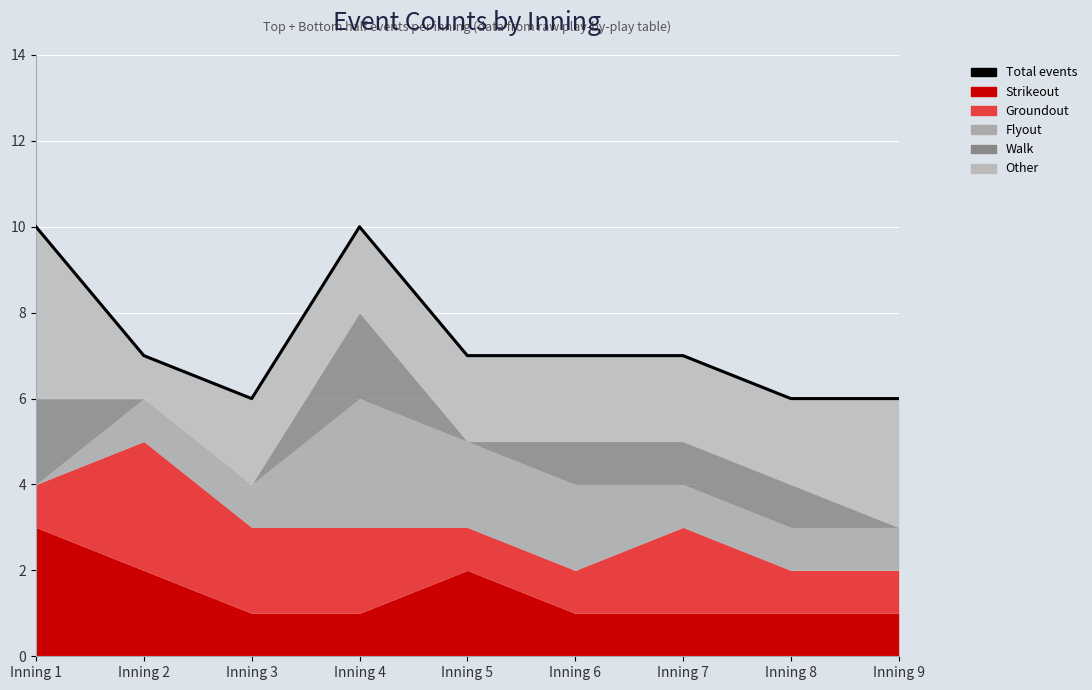

Where does the data first go above 7?

Inning 1